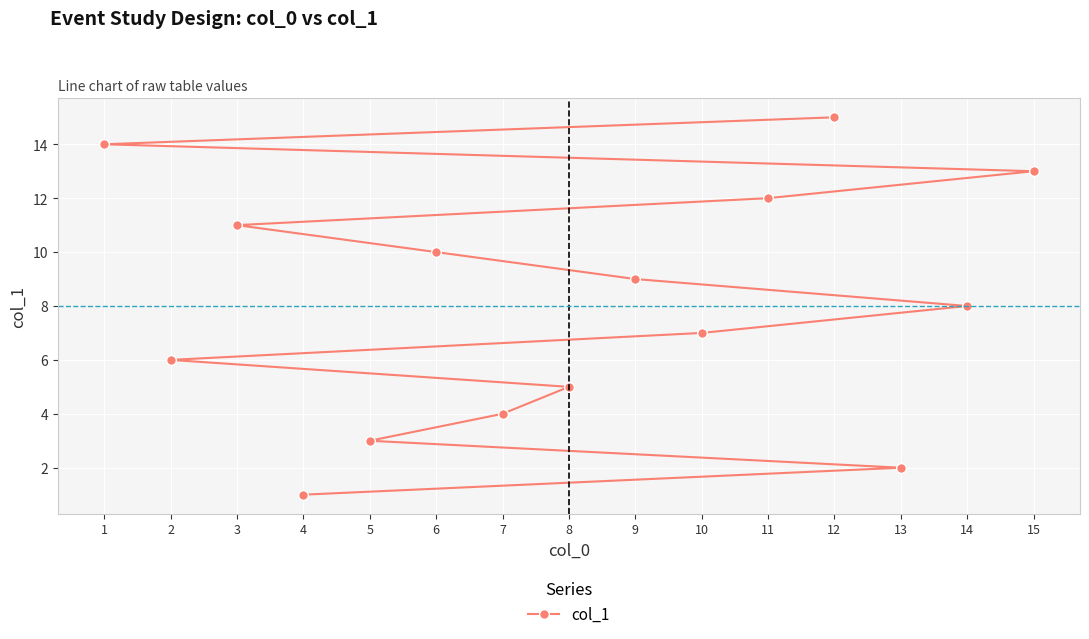

How many data points does each series have?

15